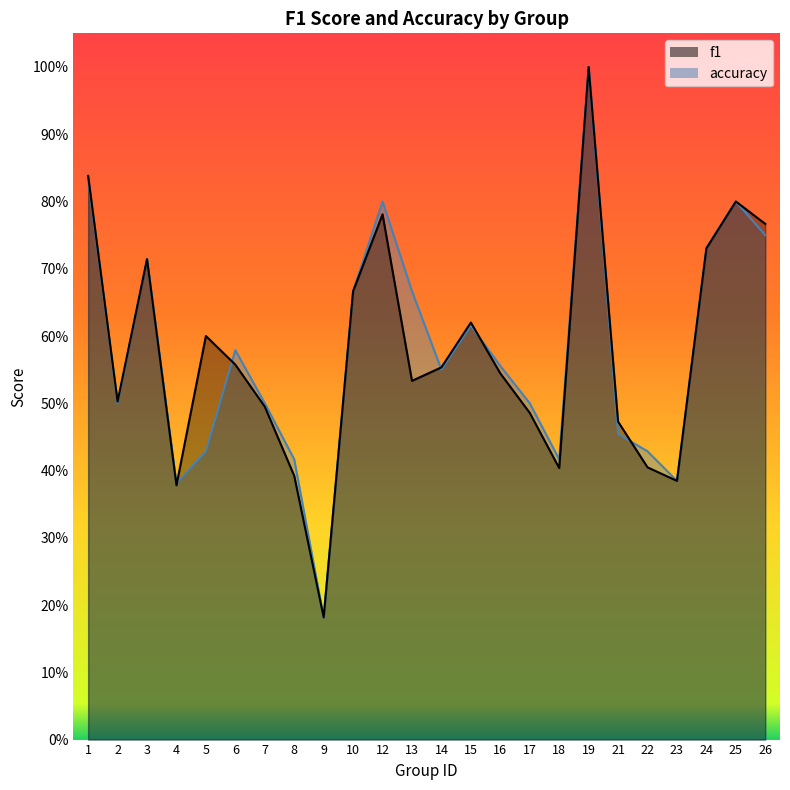

Reading left to right, transcribe all the data shown in this chart.

f1: 0.8	0.5	0.7	0.4	0.6	0.6	0.5	0.4	0.2	0.7	0.8	0.5	0.6	0.6	0.5	0.5	0.4	1.0	0.5	0.4	0.4	0.7	0.8	0.8
accuracy: 0.8	0.5	0.7	0.4	0.4	0.6	0.5	0.4	0.2	0.7	0.8	0.7	0.6	0.6	0.6	0.5	0.4	1.0	0.5	0.4	0.4	0.7	0.8	0.8